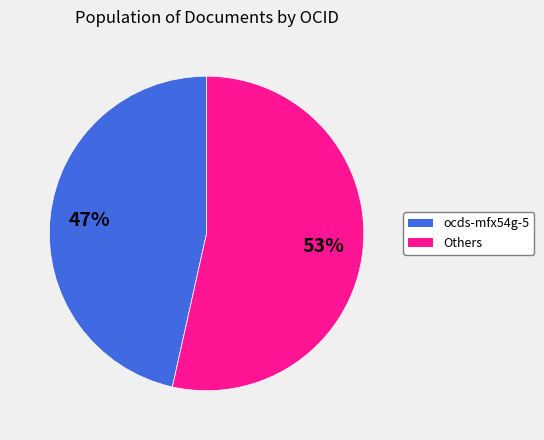

Which category has the biggest portion of the pie?

Others